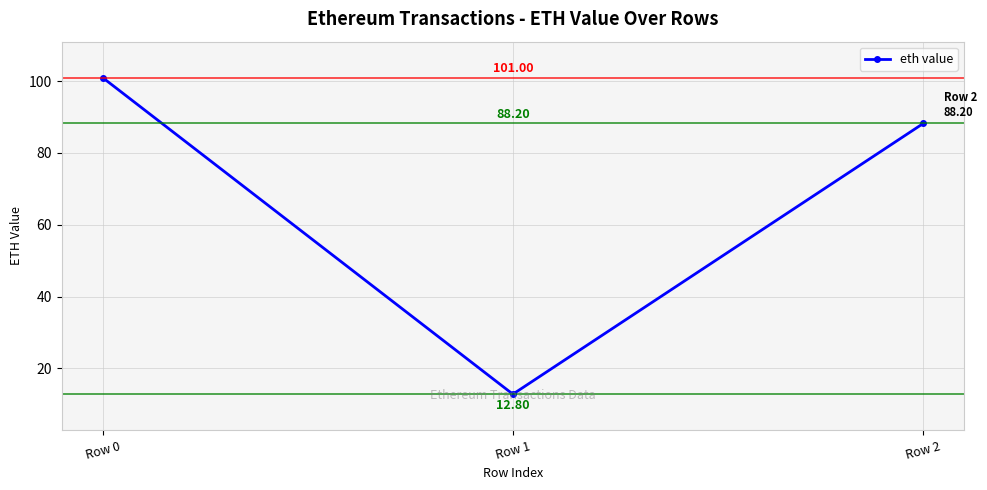

The chart shows a value of 51.0 at Row 2. True or false?

False